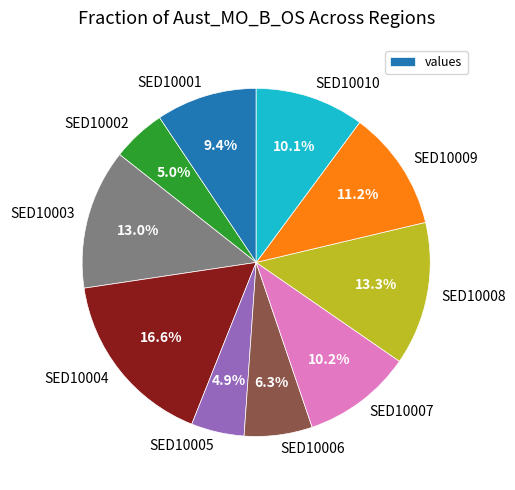

Is there any slice that represents more than half of the pie?

No